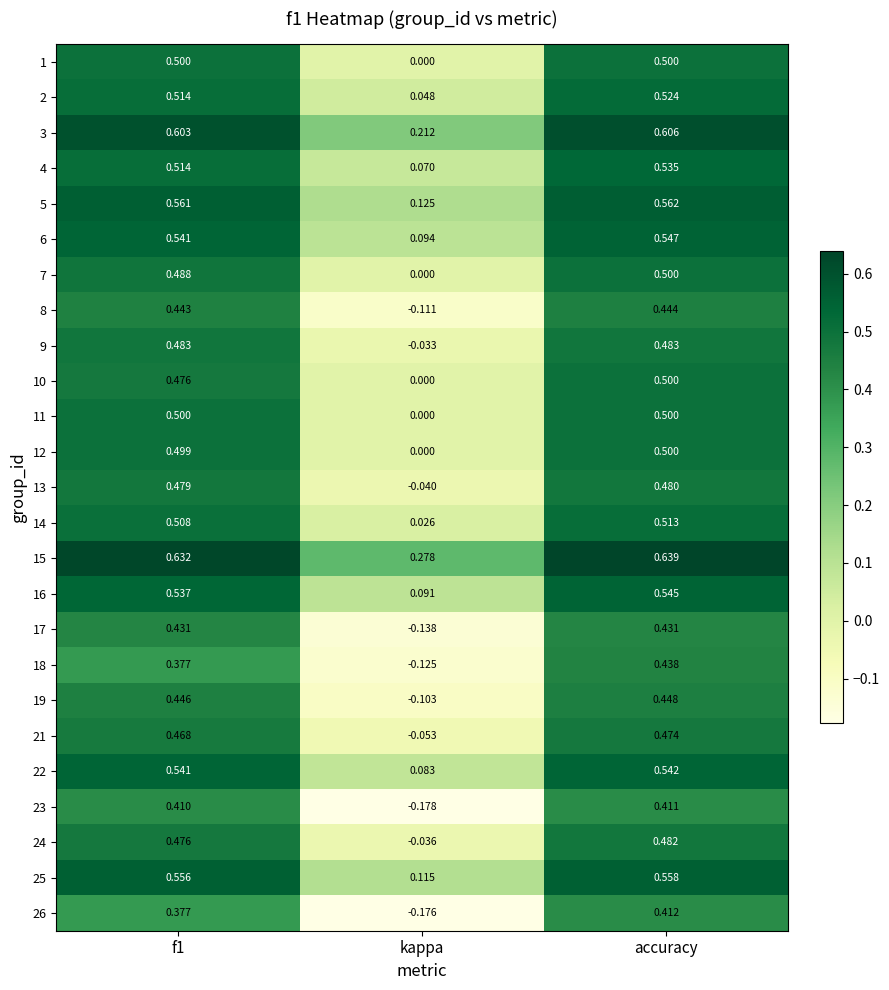

At which category is the sum across all series the highest?

accuracy